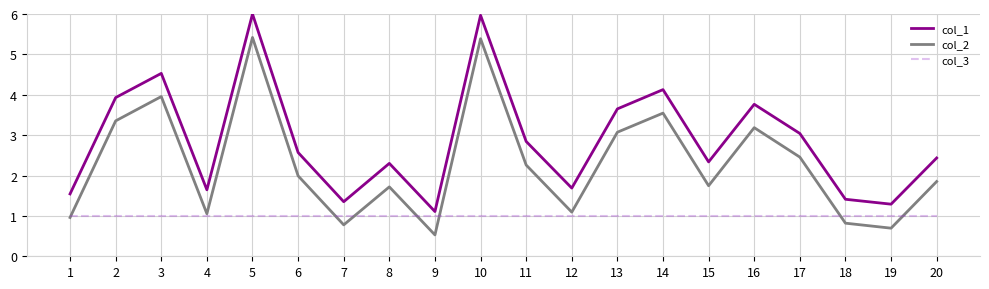

What is the difference between the col_2 values at 4 and 6?

0.9